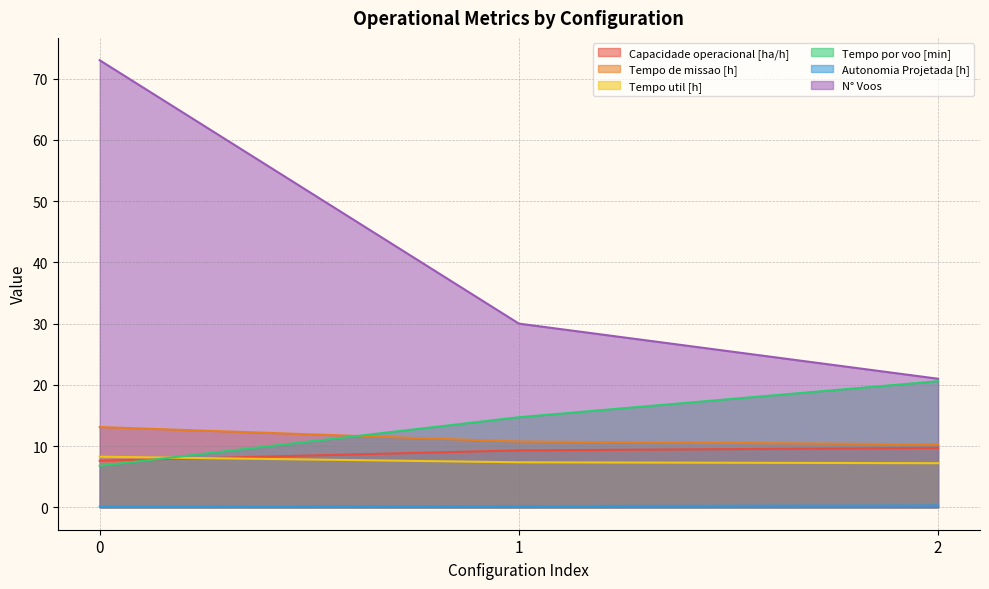

What is the difference between the maximum and minimum values in the Tempo util [h] series?

1.1